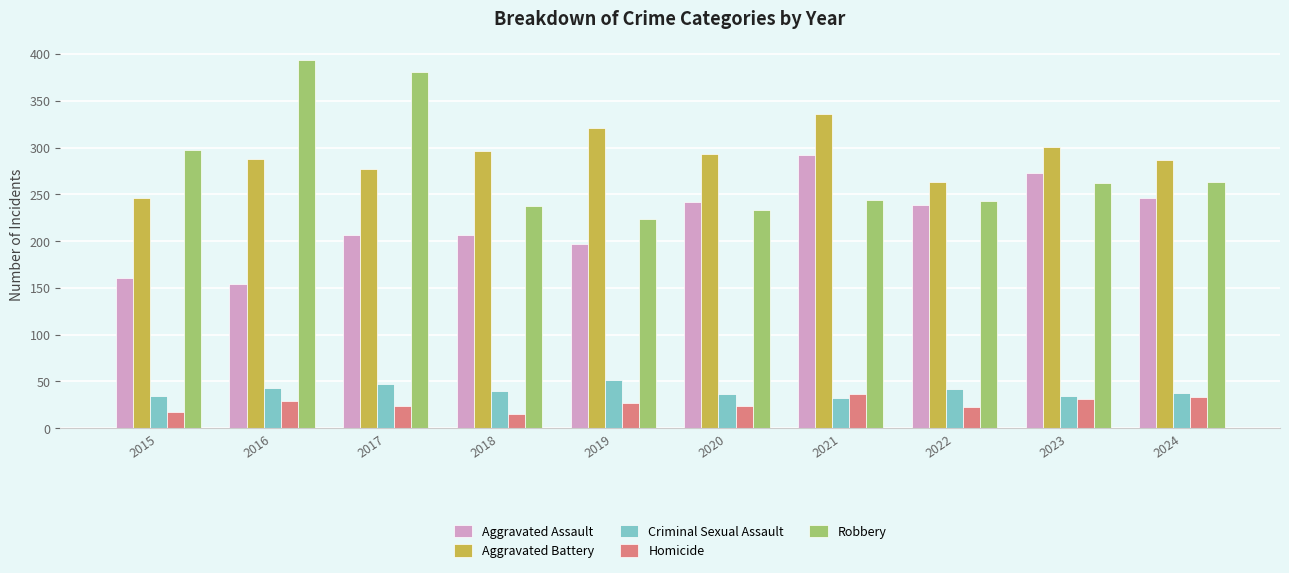

How many data points in Robbery are less than 262?

5